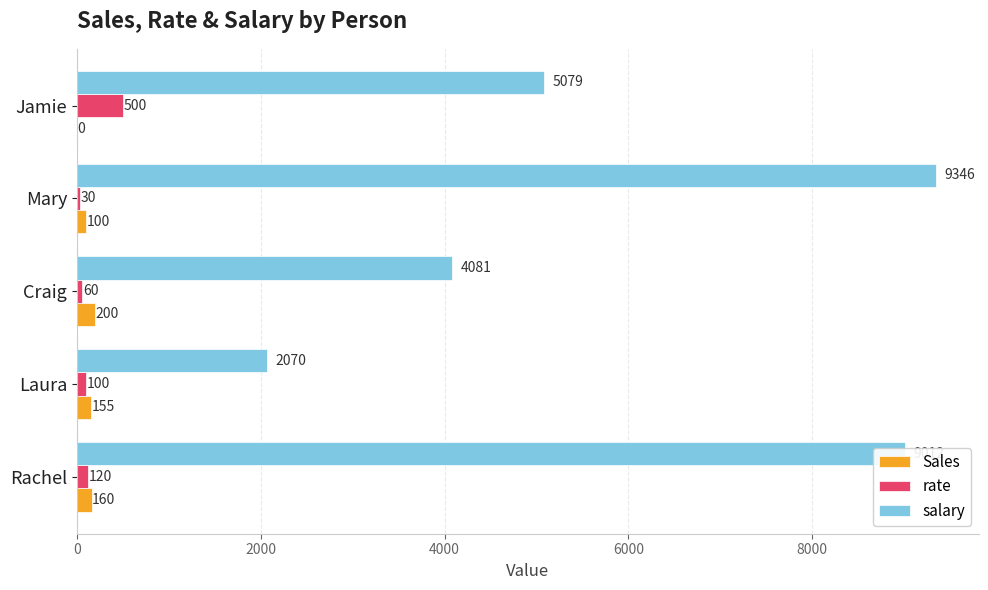

Which series has the largest total across all categories?

salary